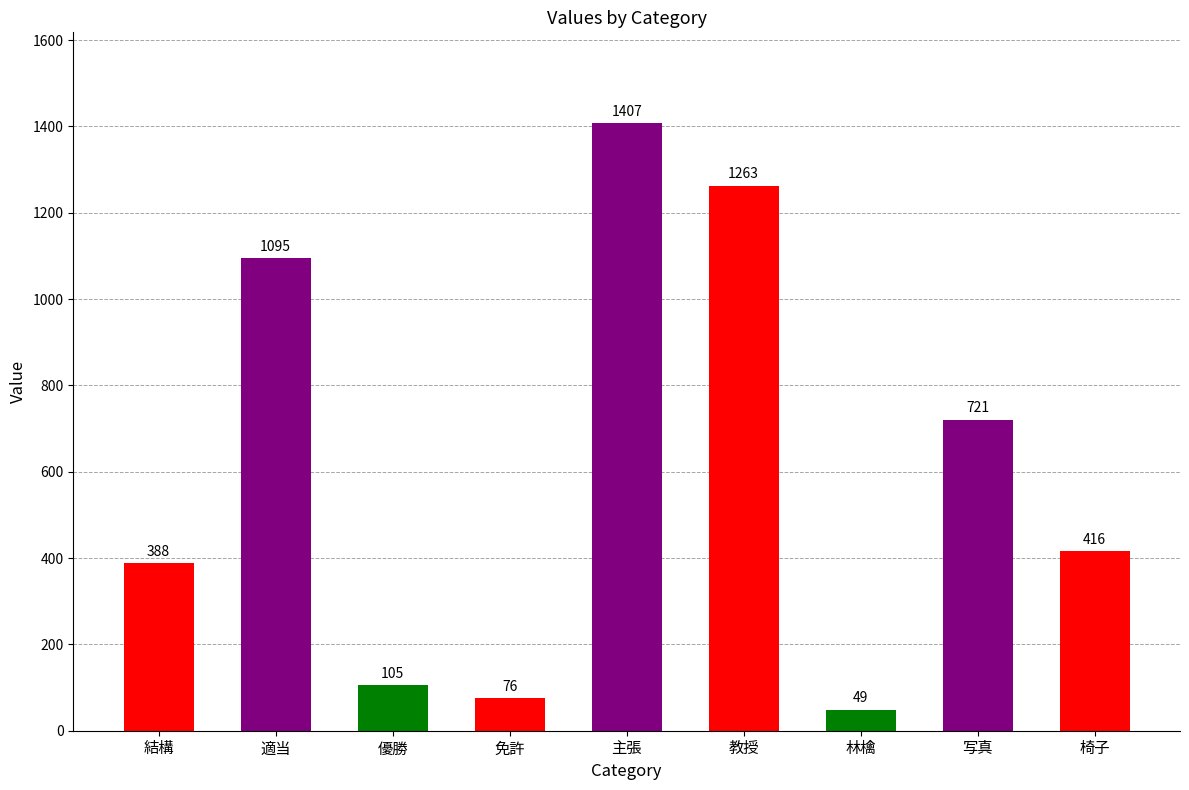

At which label is the value closest to 728?

写真